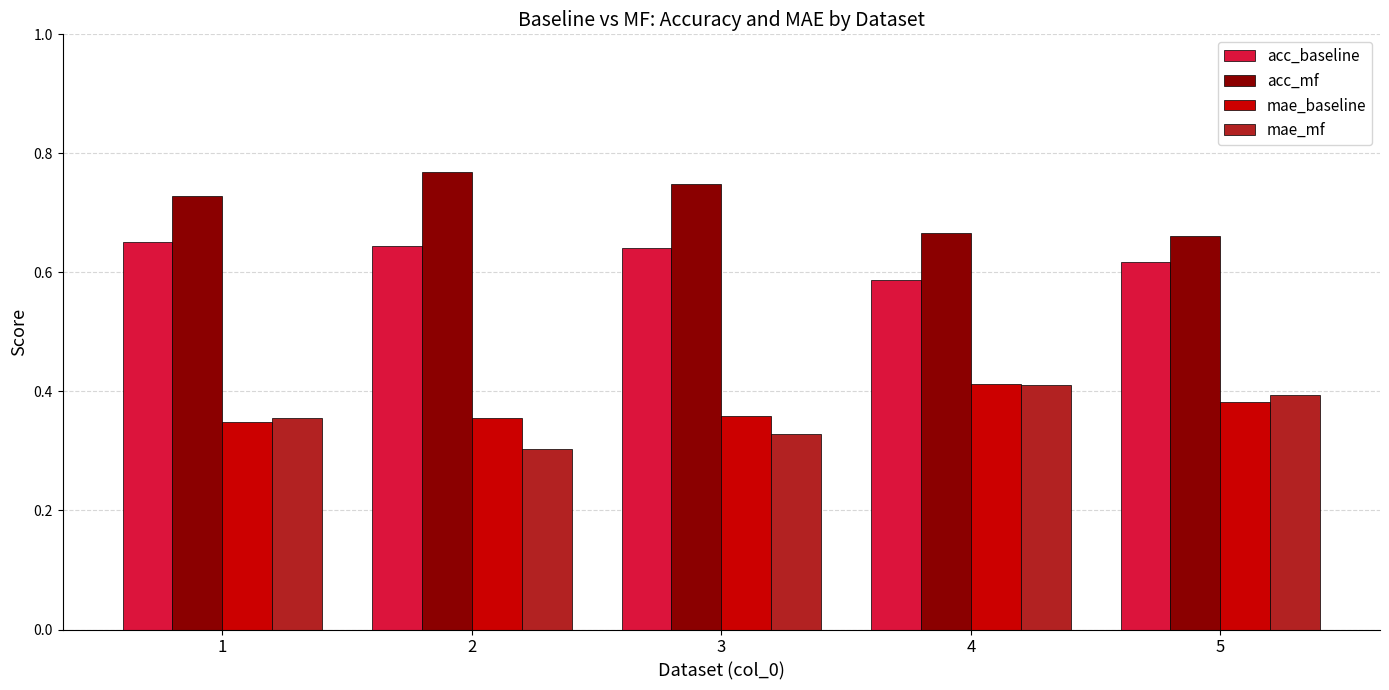

How many bars are there in each group?

4